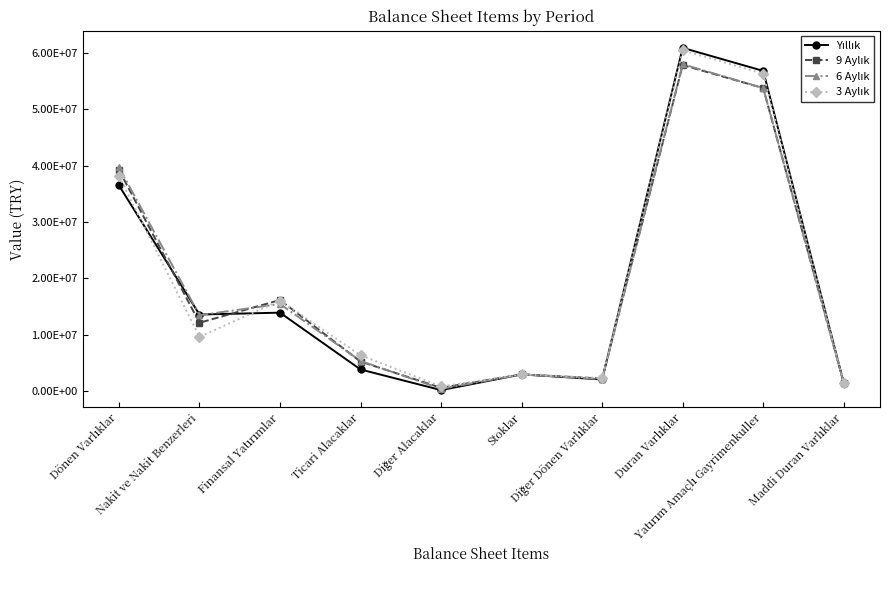

True or false: 6 Aylık has a value of 20881646 at Finansal Yatırımlar.

False